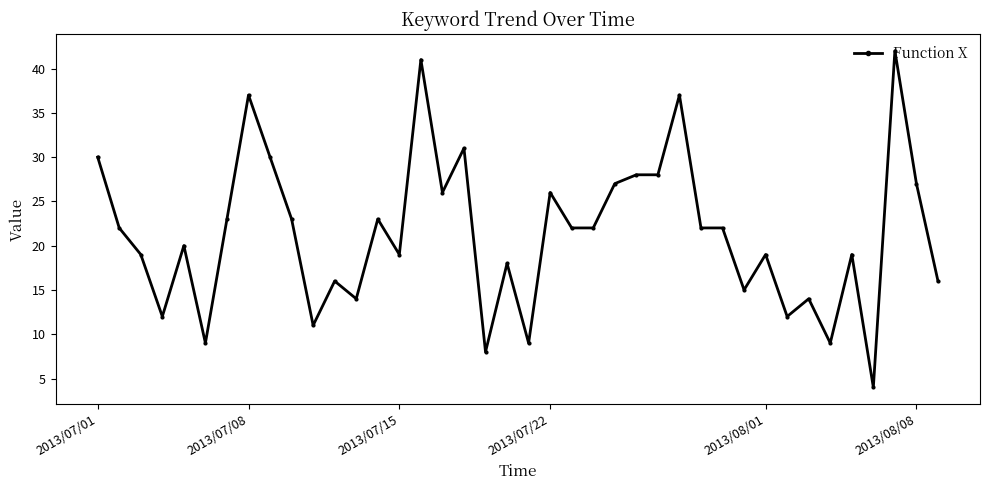

What is the value of the 39th point from the left?

27